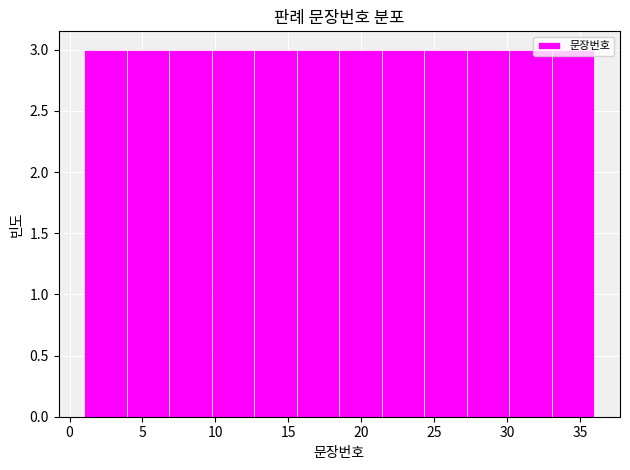

What is the height of the bar covering 10.0 to 12.5 on the x-axis? Neither the bar edges nor the heights are printed on the chart, so give them approximately, as read against the axes.

3